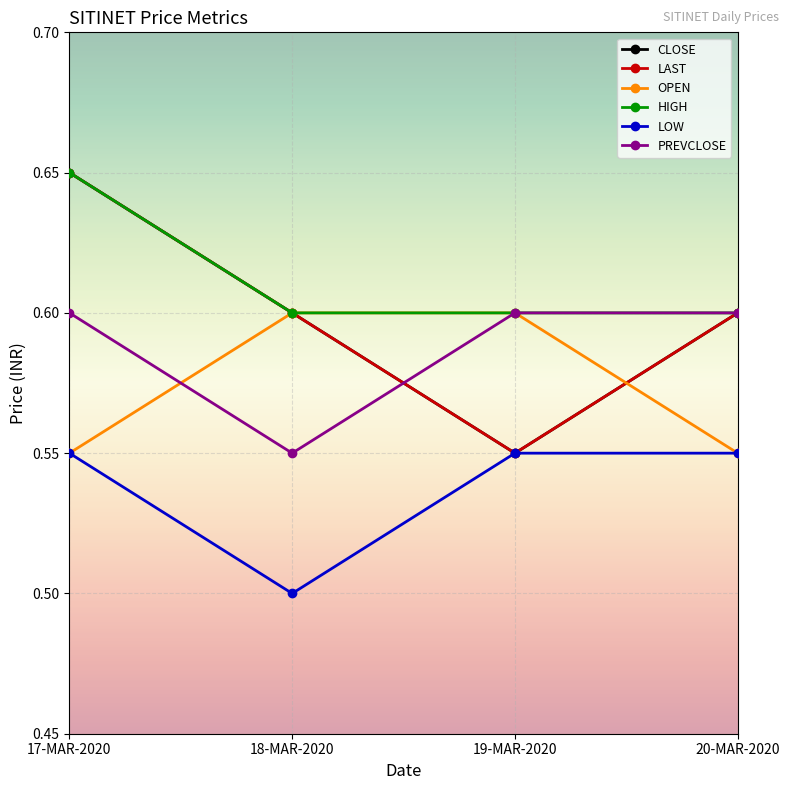

What is the label of the 4th point from the right?

17-MAR-2020